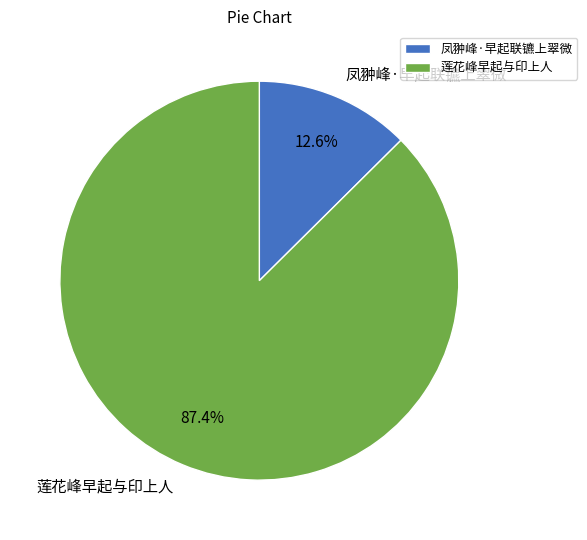

Is 莲花峰早起与印上人 the majority of the pie?

Yes